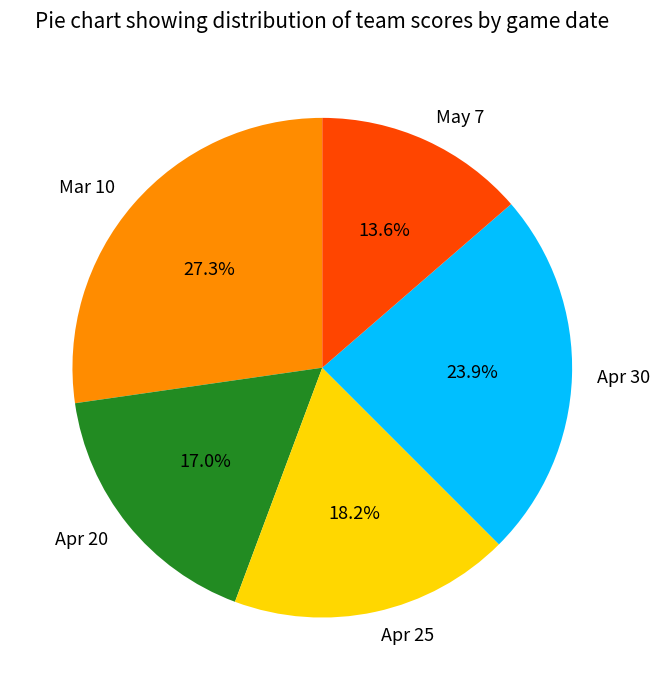

Is it true that Apr 25 is 28% of the pie?

False